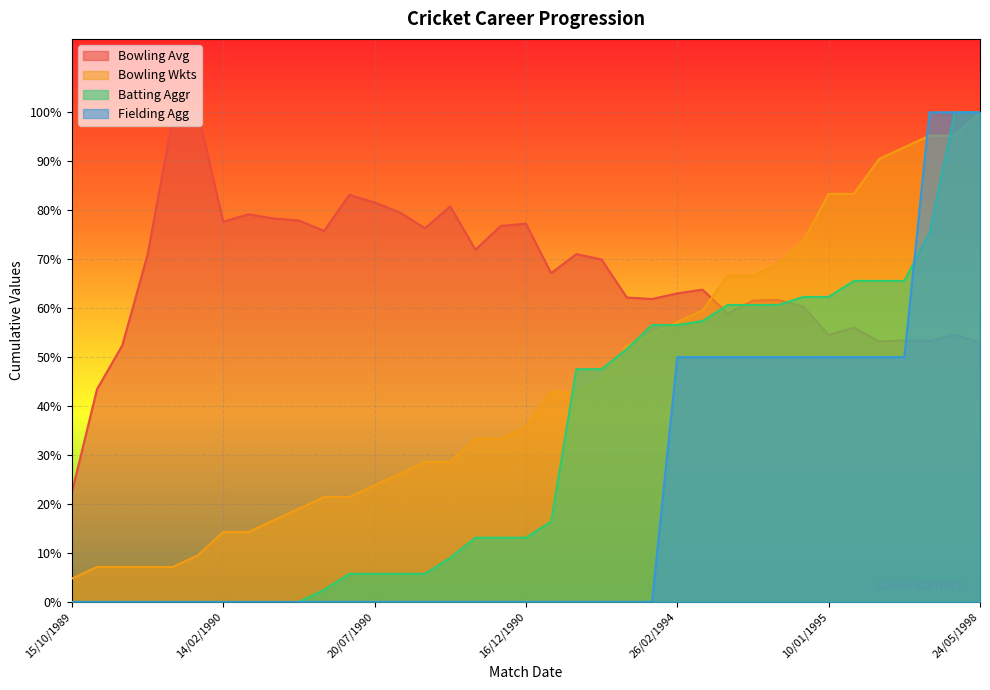

What are all the series names shown in the legend?

Bowling Avg, Bowling Wkts, Batting Aggr, Fielding Agg